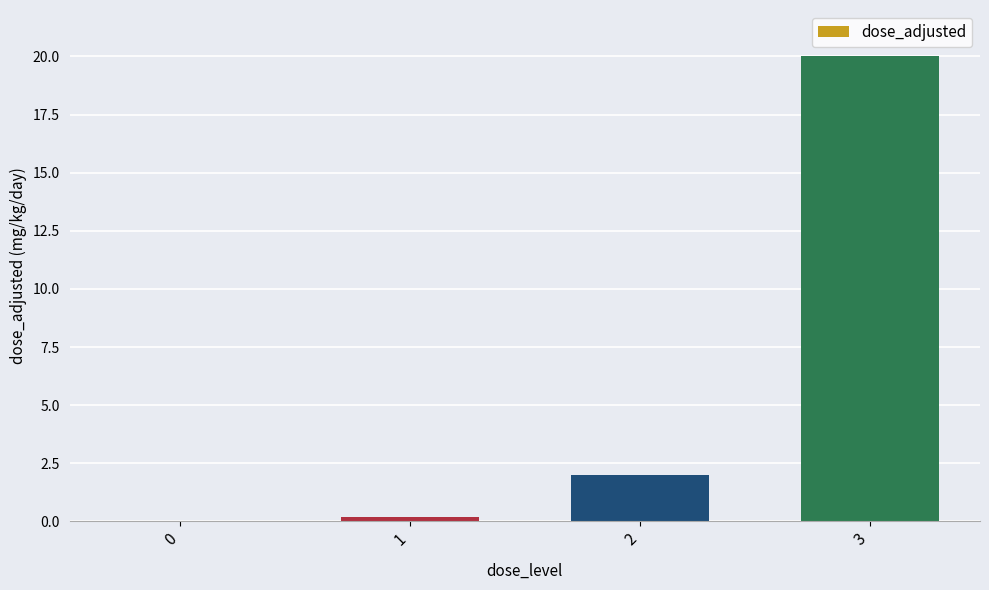

What is the sum of the values at 2 and 3?

22.0